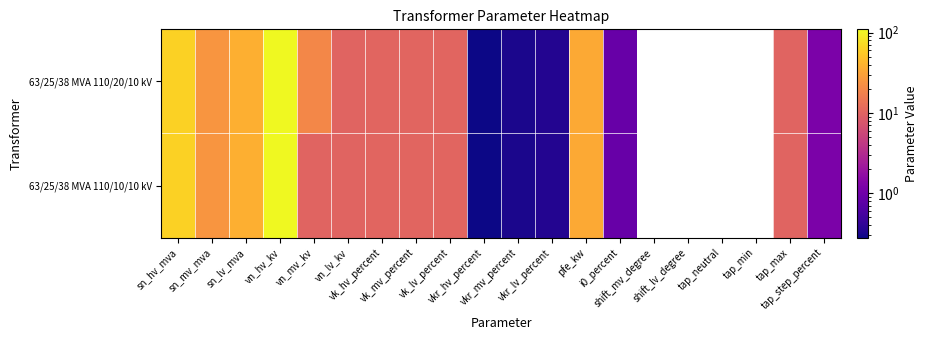

At how many categories does at least one series exceed 24?

5